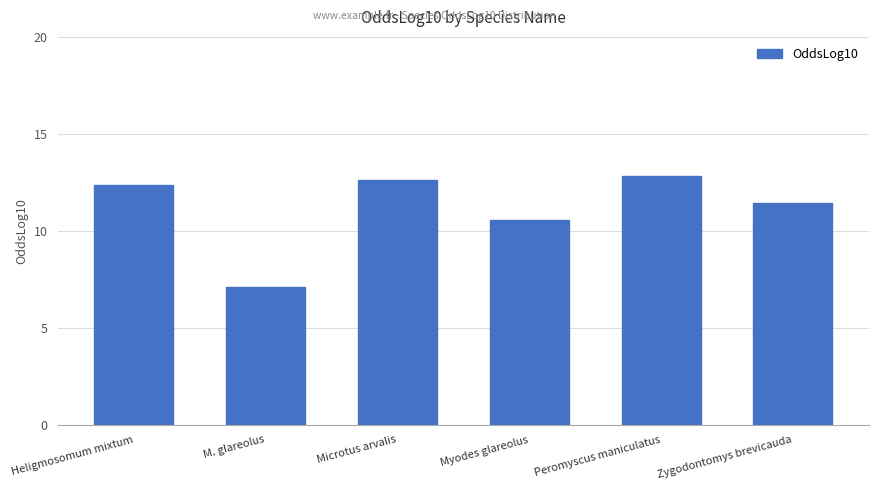

Reading right to left, transcribe all the data shown in this chart.

11.4	12.8	10.6	12.6	7.1	12.3